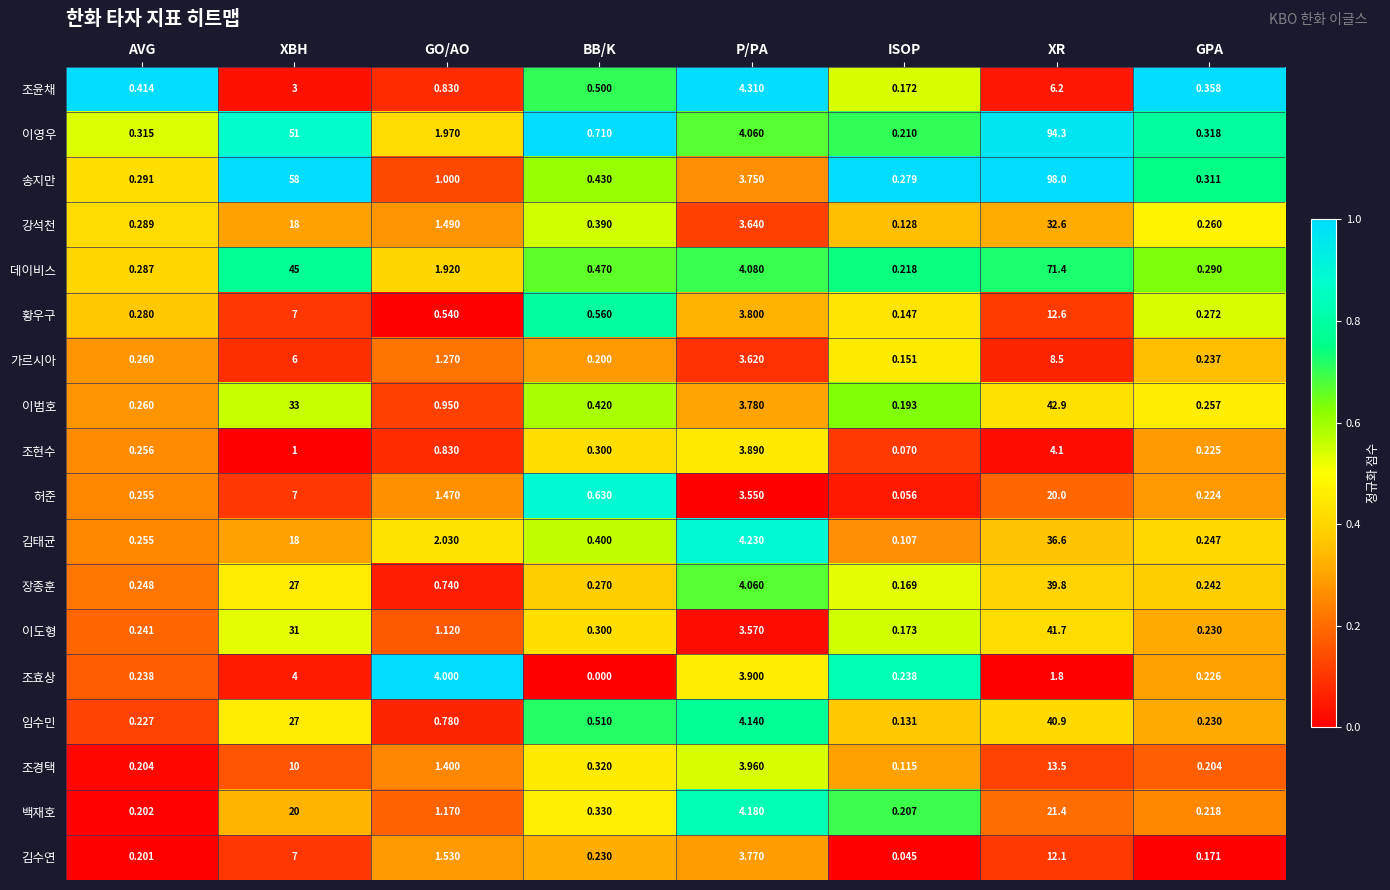

List the series in order of their peak value, lowest first.

조효상, 조현수, 조윤채, 가르시아, 김수연, 황우구, 조경택, 허준, 백재호, 강석천, 김태균, 장종훈, 임수민, 이도형, 이범호, 데이비스, 이영우, 송지만